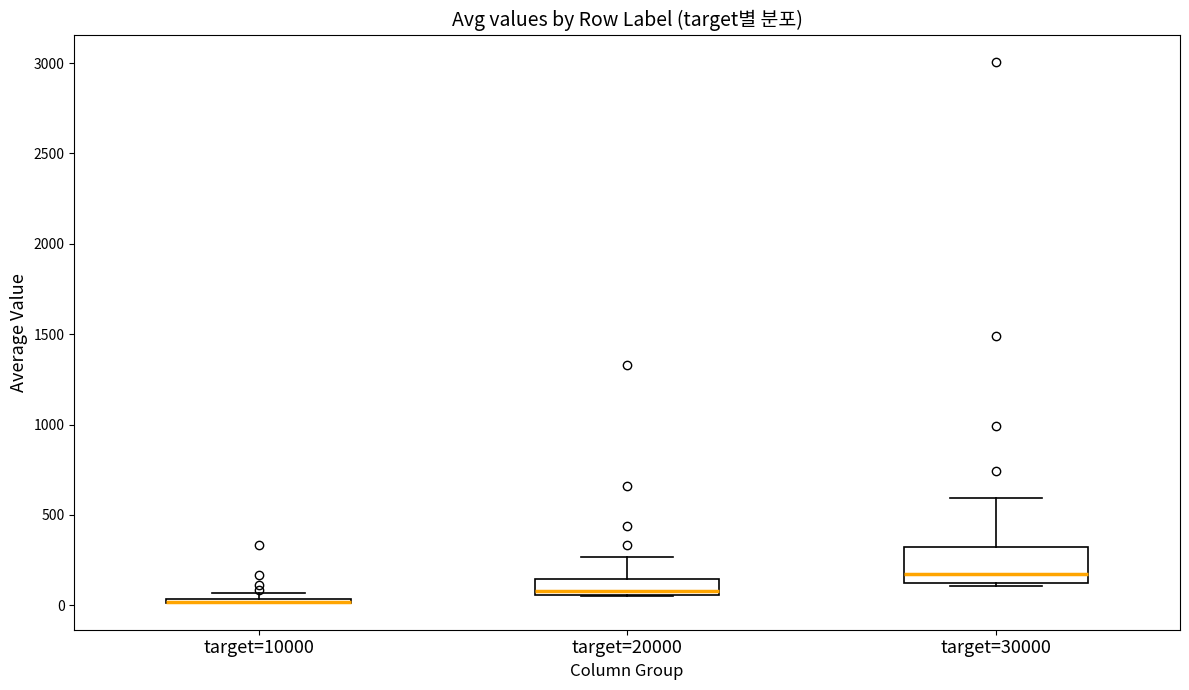

Where does the upper whisker of the box for target=30000 end on the y-axis? The values are not printed on the chart, so give them approximately, as read against the axis.

600